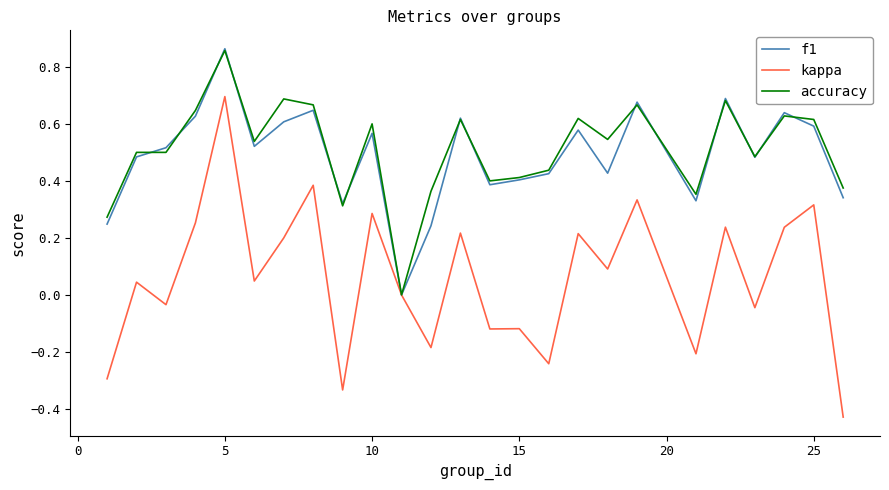

What are all the series names shown in the legend?

f1, kappa, accuracy